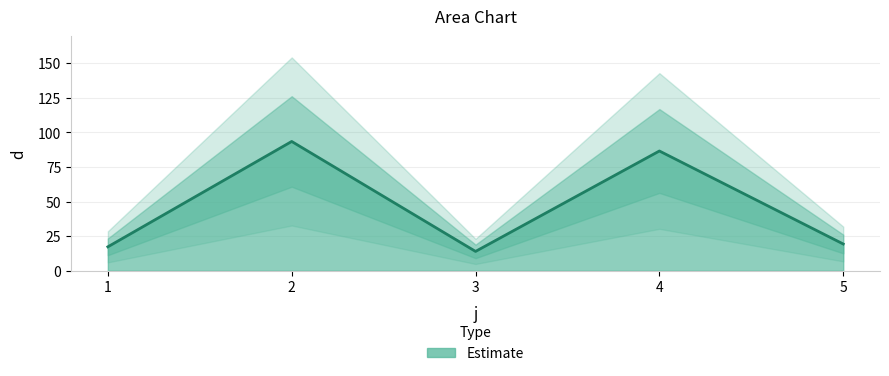

How many lines are shown in the chart?

1